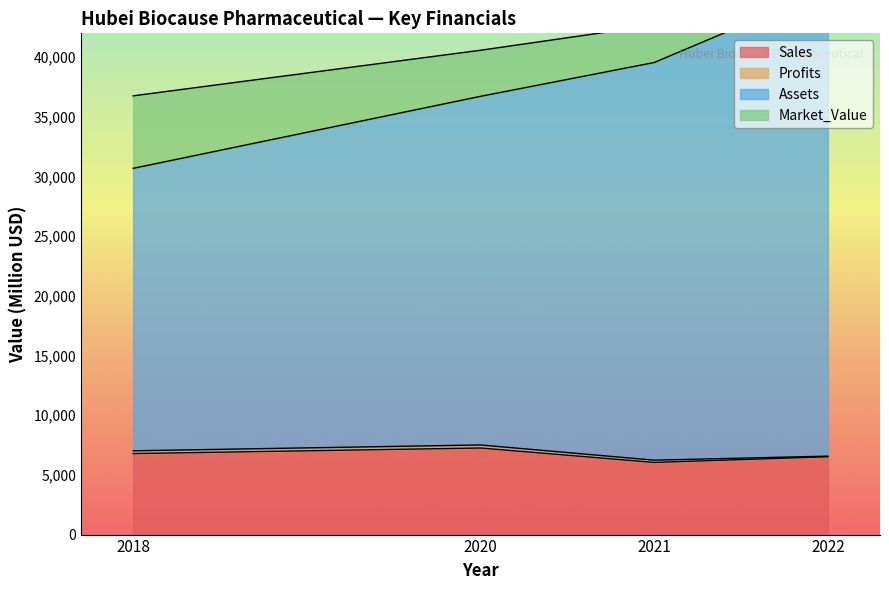

At which category does the chart reach its minimum across all series?

2021